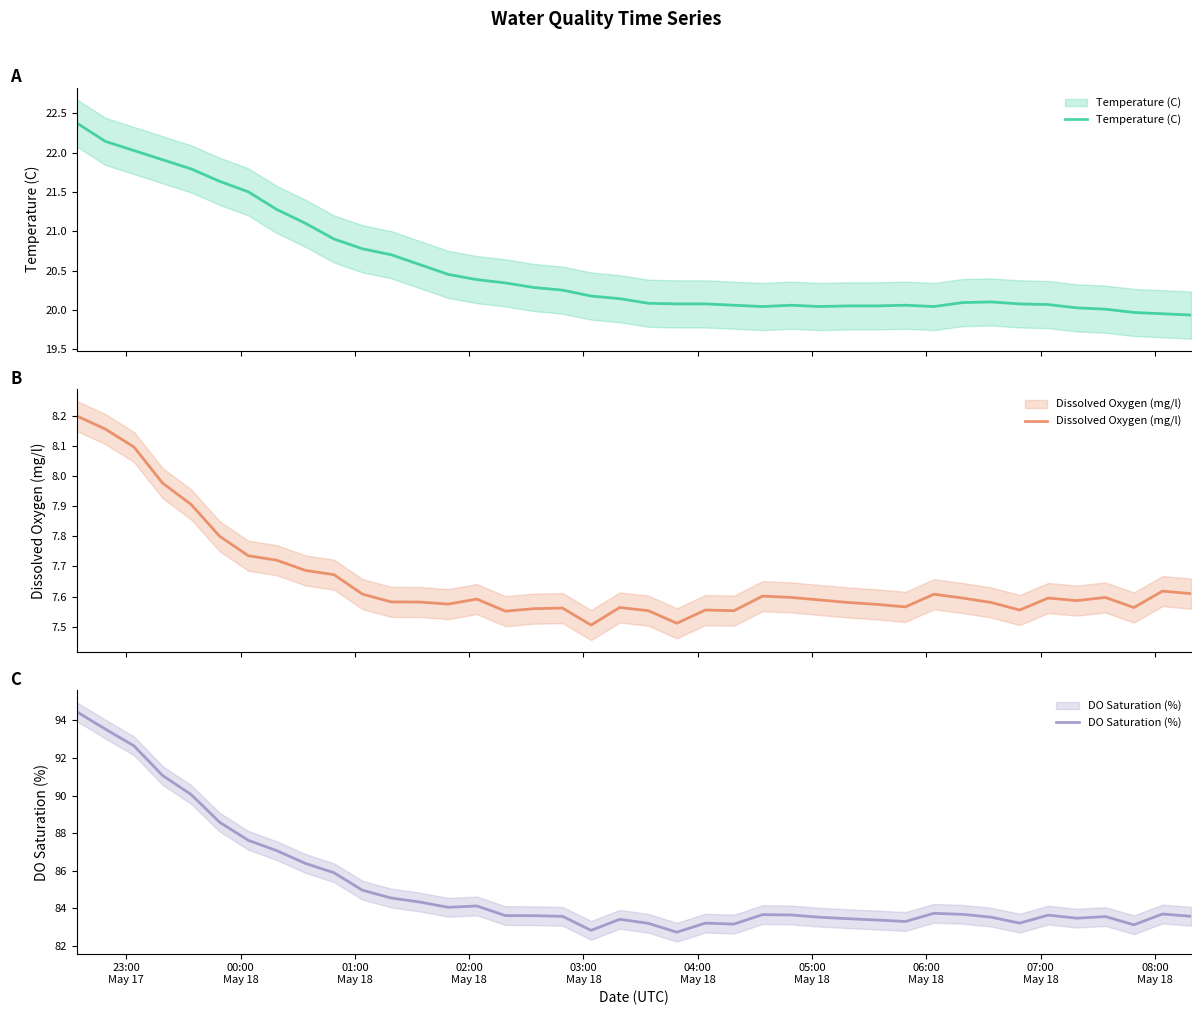

List the series in order of their overall mean, lowest first.

Dissolved Oxygen (mg/l), Temperature (C), DO Saturation (%)